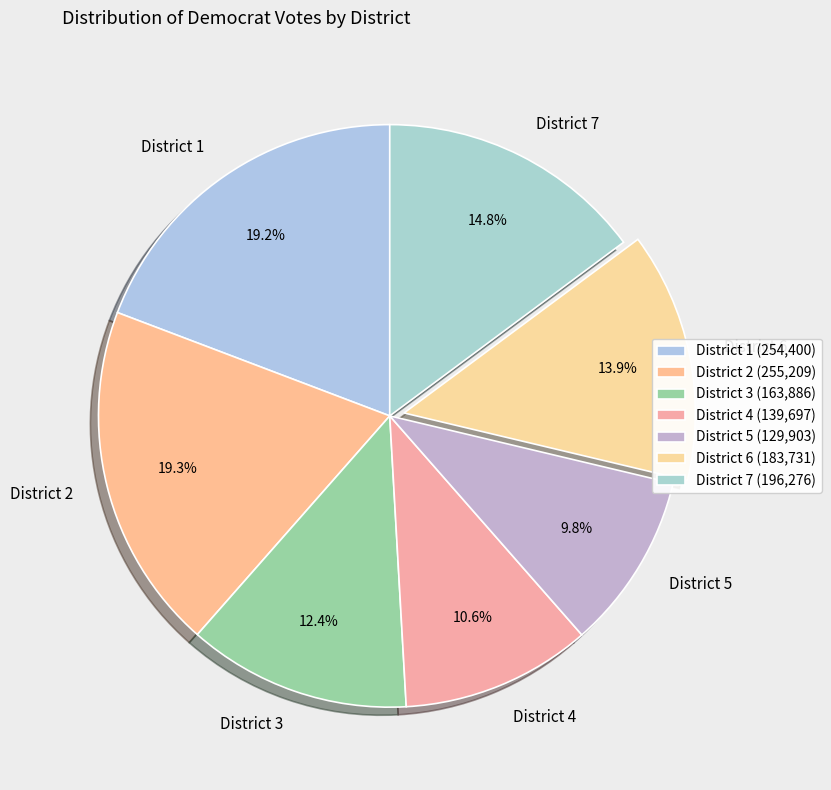

To the nearest percent, what portion does District 3 represent?

12%